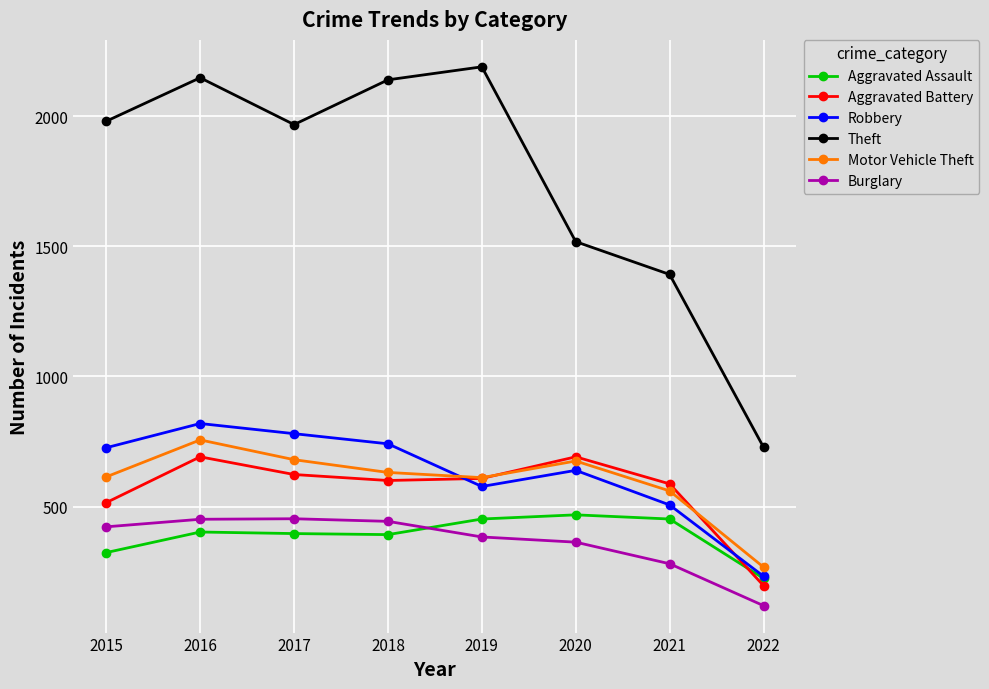

At which label is Burglary closest to 286?

2021